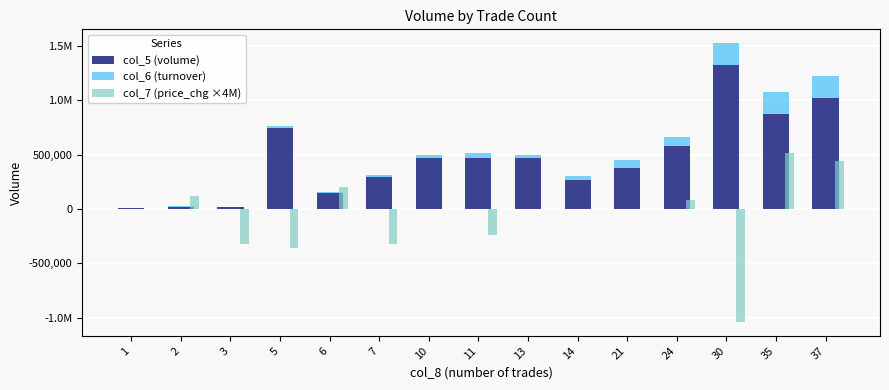

List the labels in order of col_6 (turnover) value, largest first.

37, 35, 30, 24, 21, 11, 14, 10, 13, 5, 6, 7, 2, 1, 3